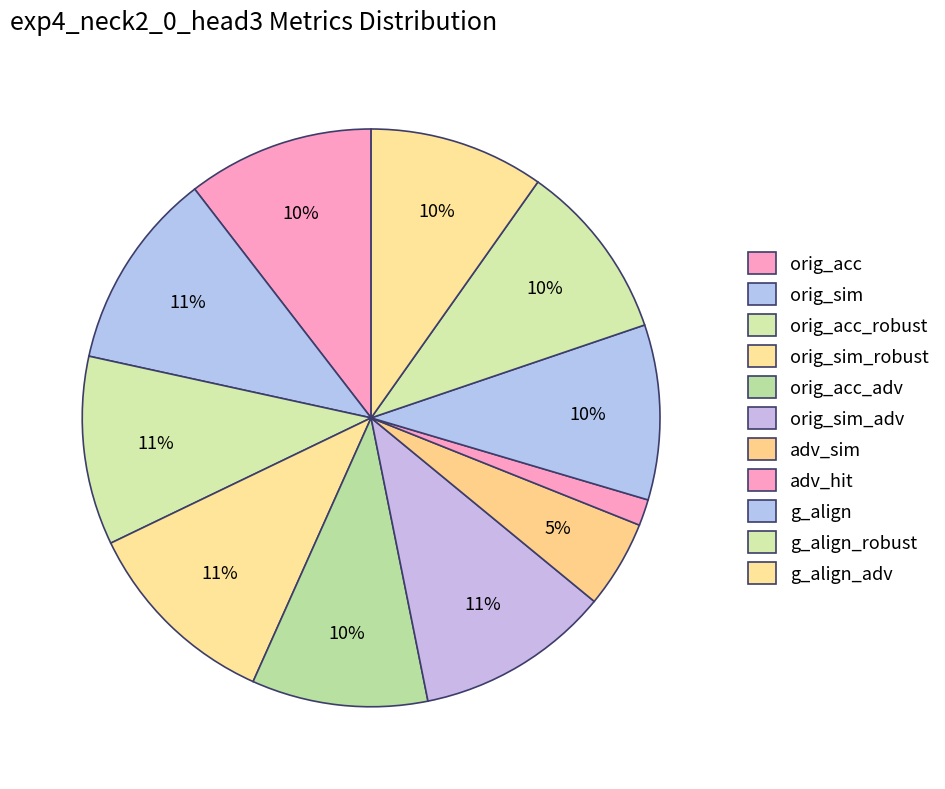

Count the number of slices in the pie.

11